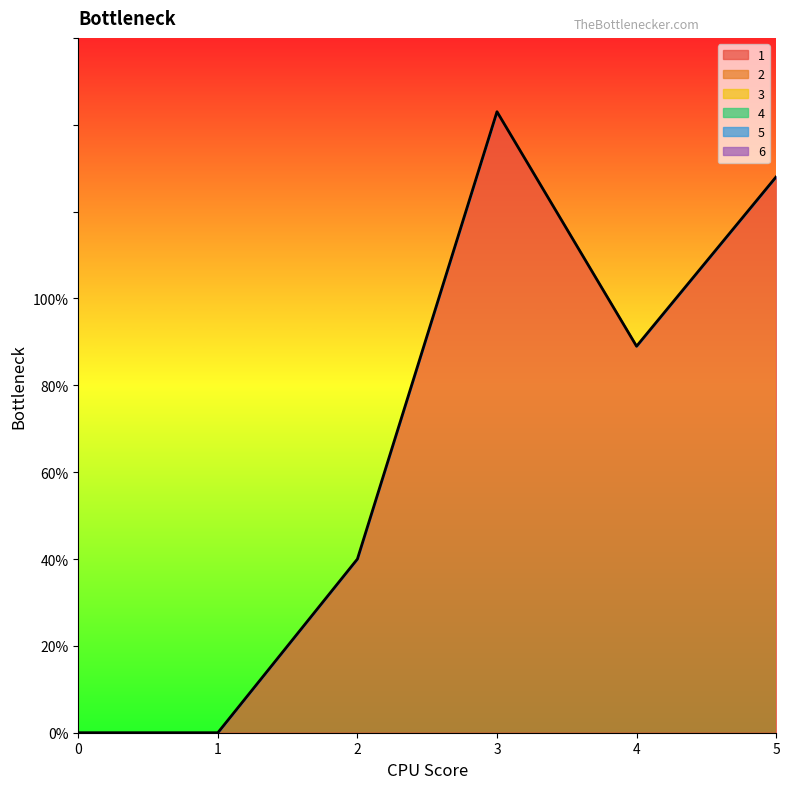

True or false: 2 and 6 intersect in this chart.

False